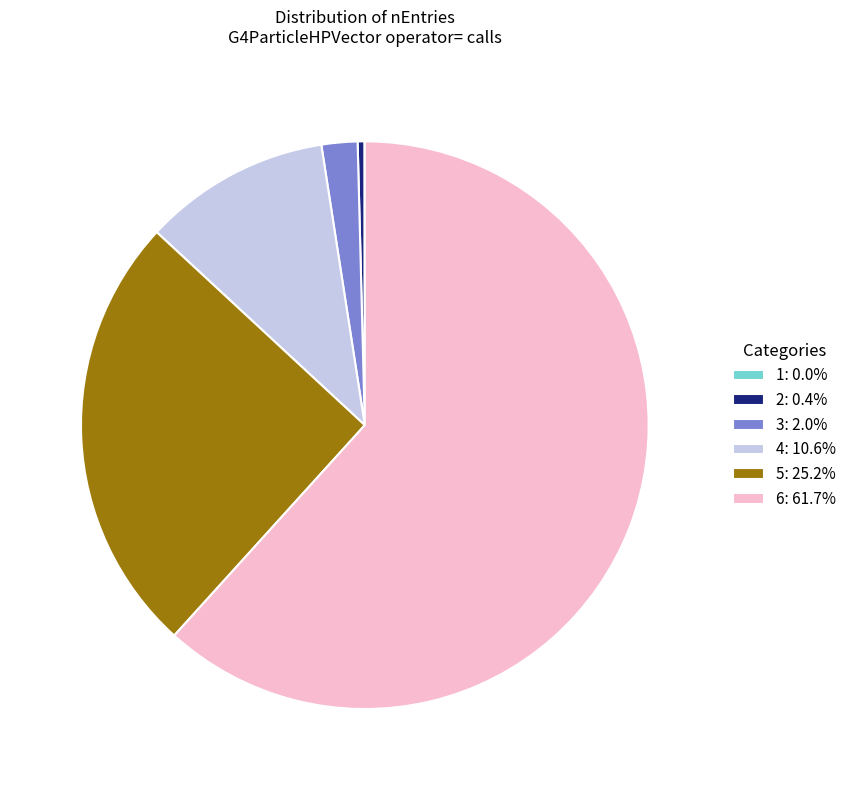

Is there any slice that represents more than half of the pie?

Yes